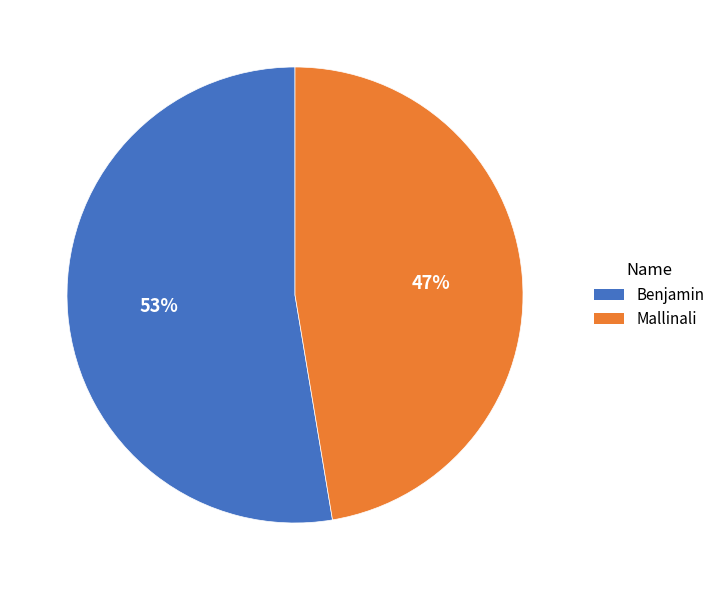

Which category accounts for the majority?

Benjamin